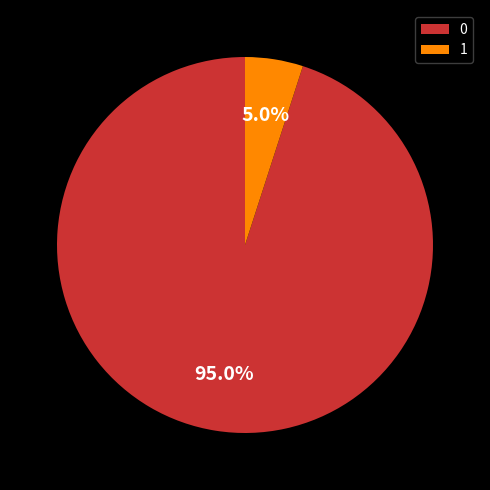

How many slices are in this pie chart?

2